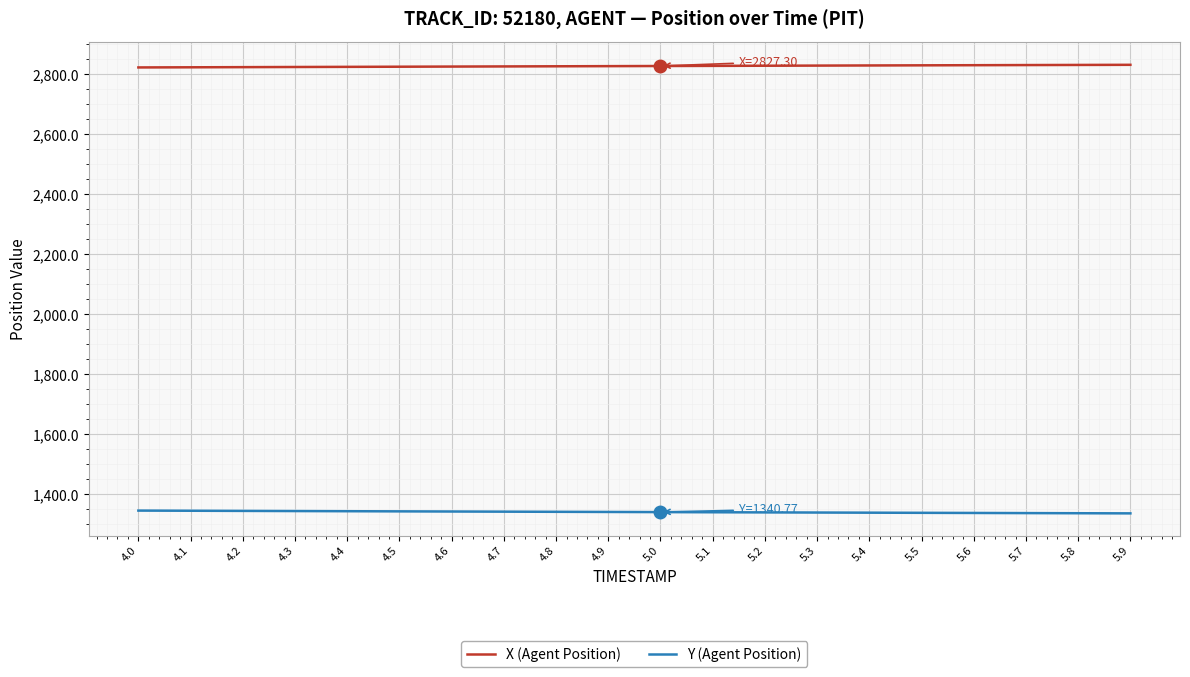

What is the smallest value displayed?

1336.6